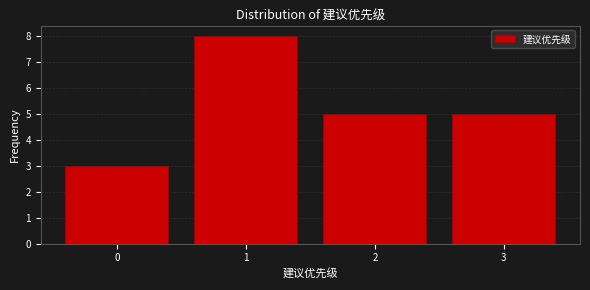

Reading left to right, transcribe all the data shown in this chart.

3	8	5	5